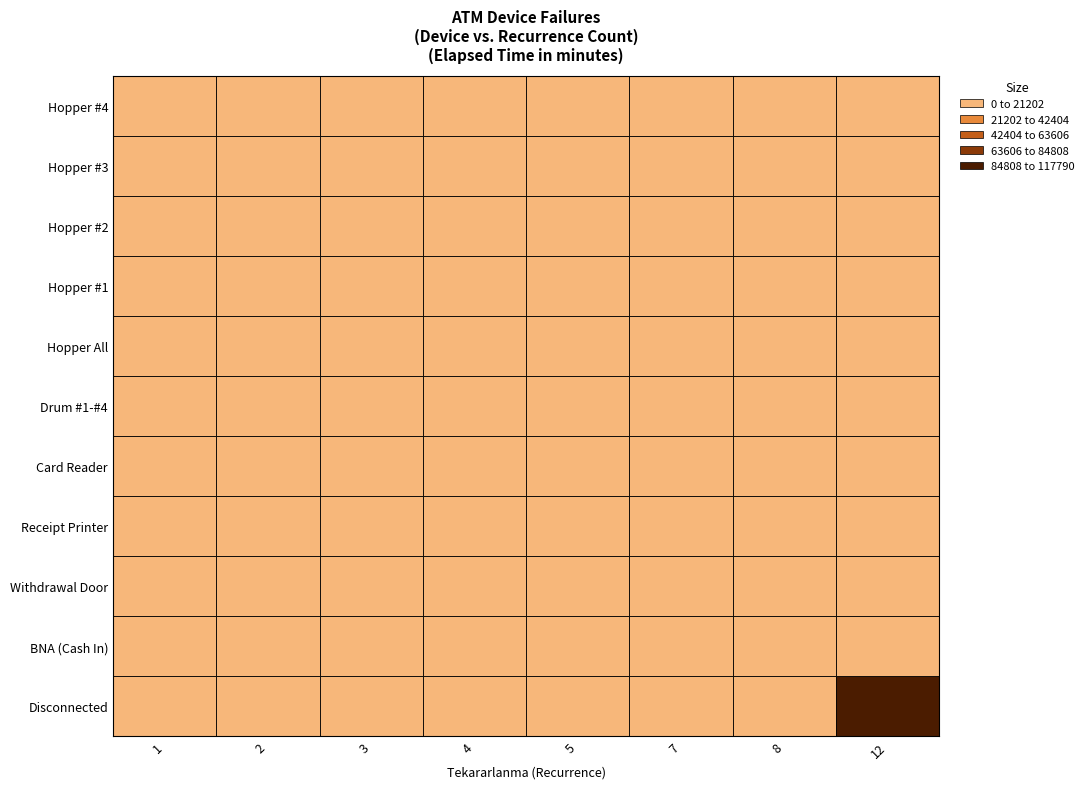

What is the difference between the Card Reader values at 1 and 12?

700